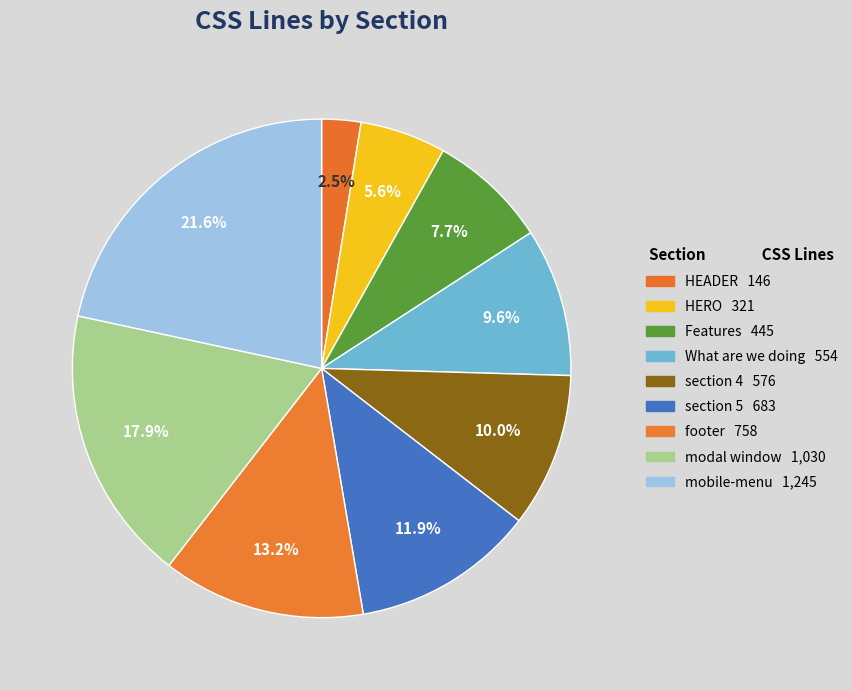

Which has a higher value, section 4 or mobile-menu?

mobile-menu